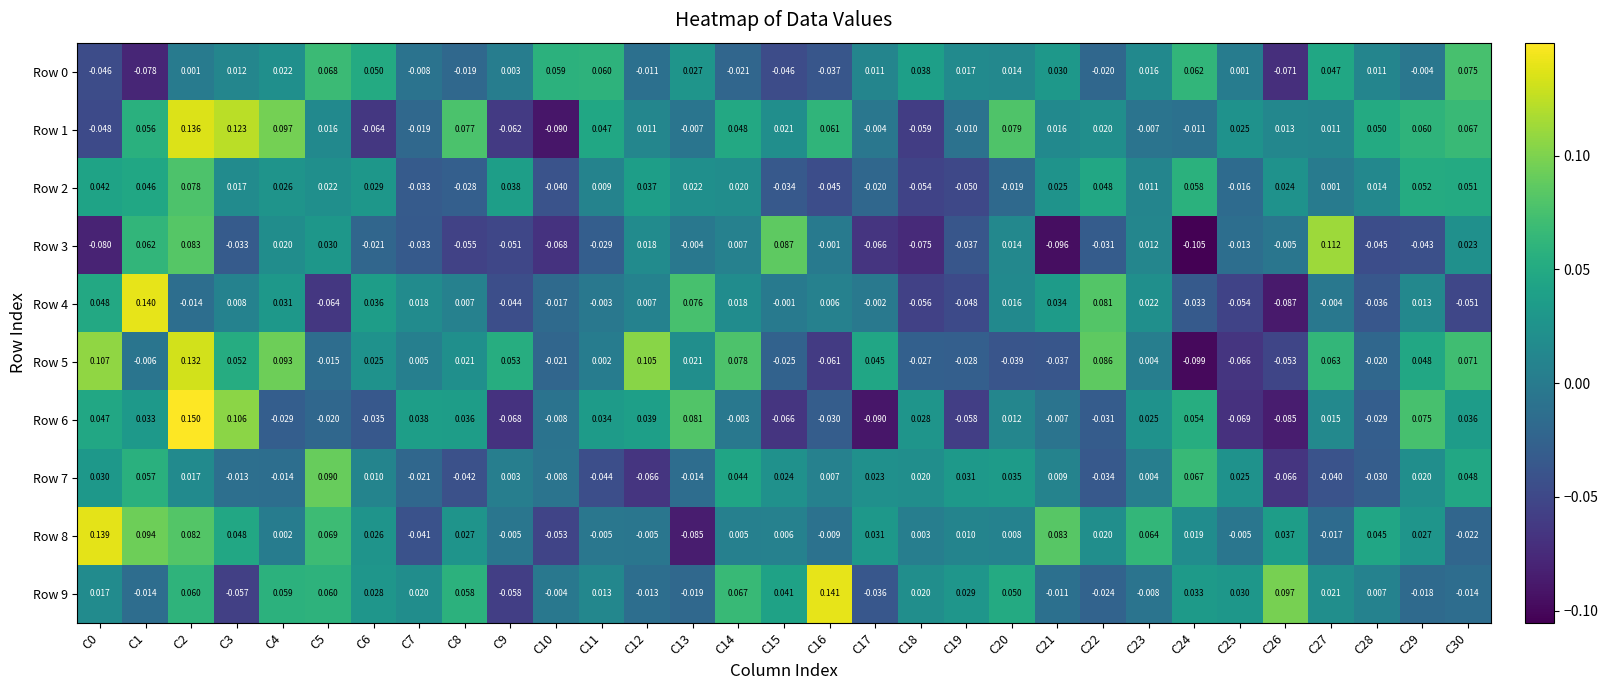

Which series has the largest range (max minus min)?

Row 6